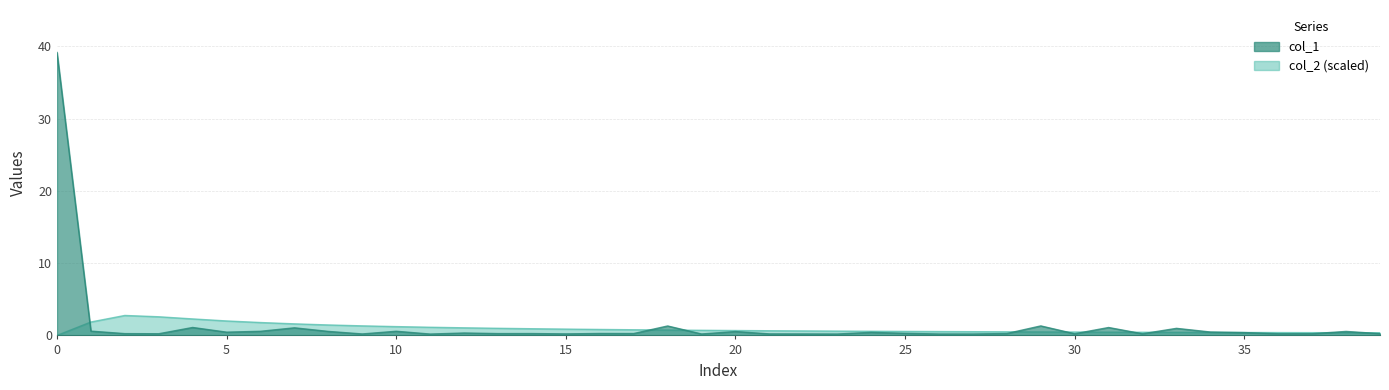

What is the average value of the col_1 series?

1.4